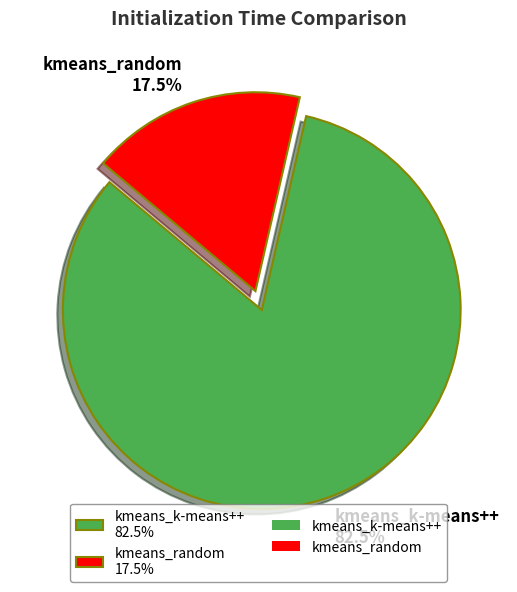

Is there any slice that represents more than half of the pie?

Yes